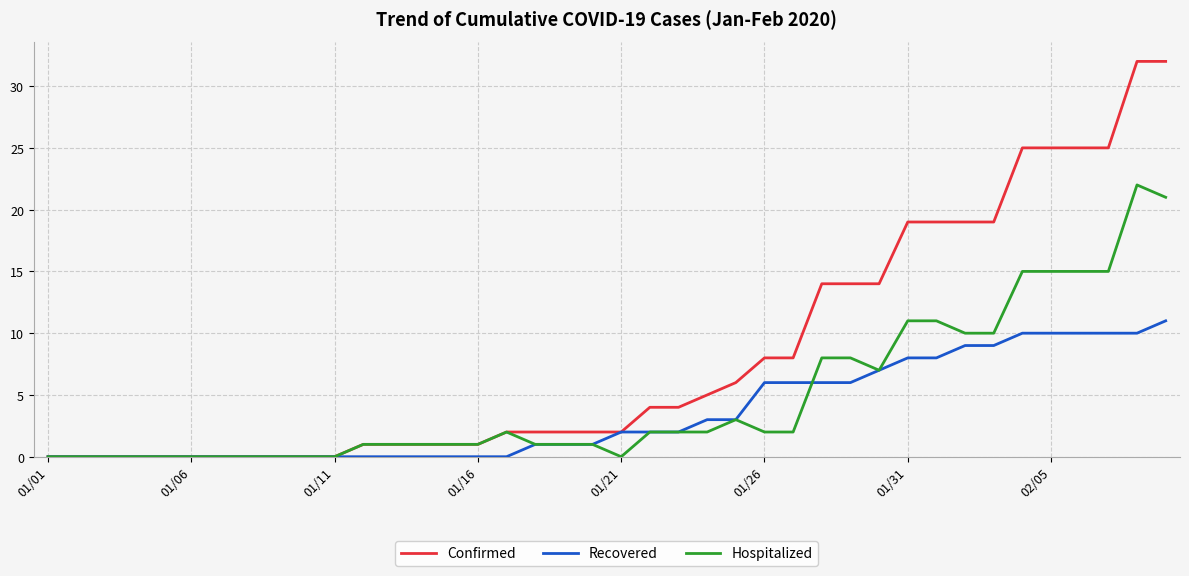

List the series in order of their peak value, lowest first.

Recovered, Hospitalized, Confirmed